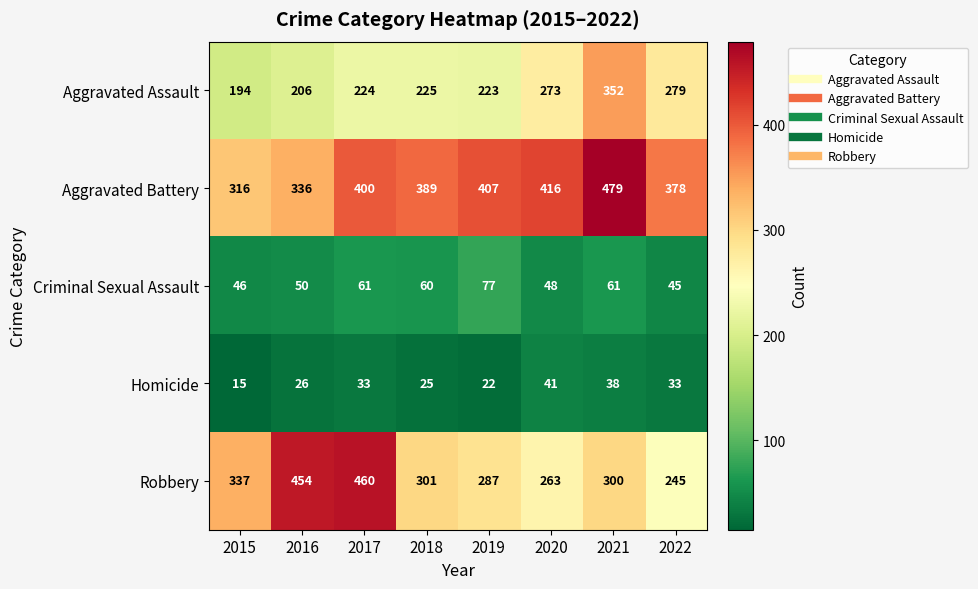

What is the difference between the maximum and second lowest values in the Aggravated Battery series?

143